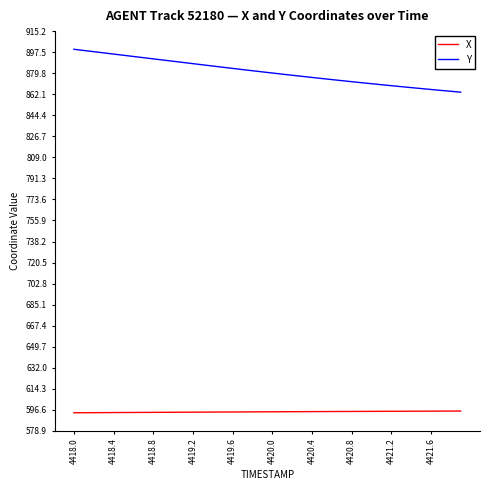

What is the highest value of the X series?

595.6